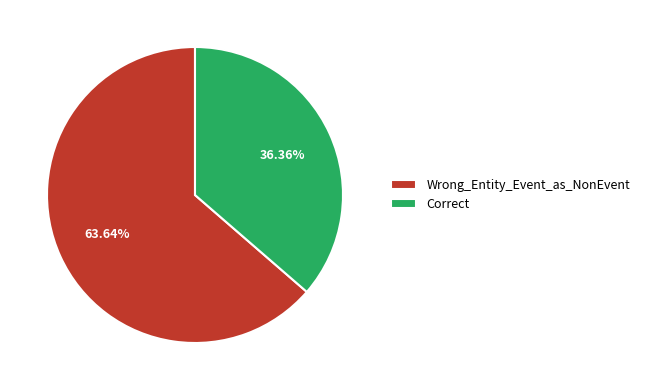

Rank the categories by value from highest to lowest.

Wrong_Entity_Event_as_NonEvent, Correct